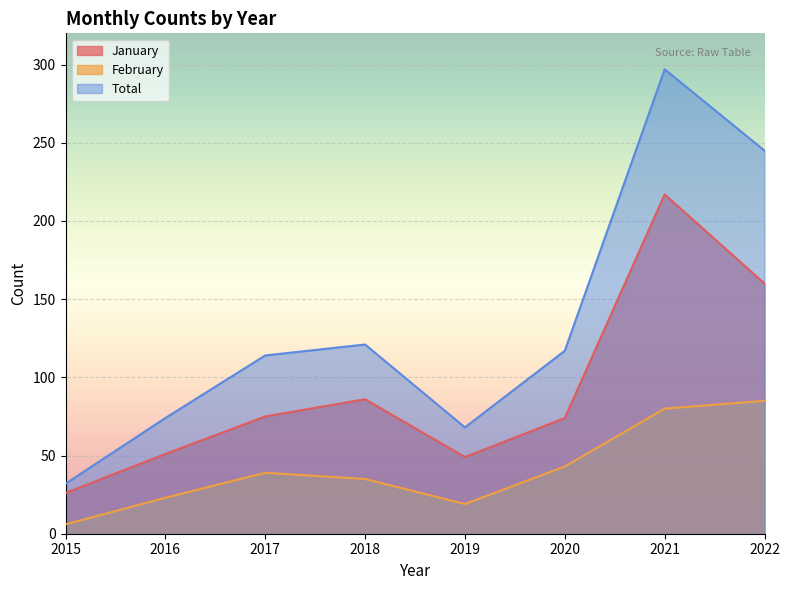

How many data points in Total are above 117?

3